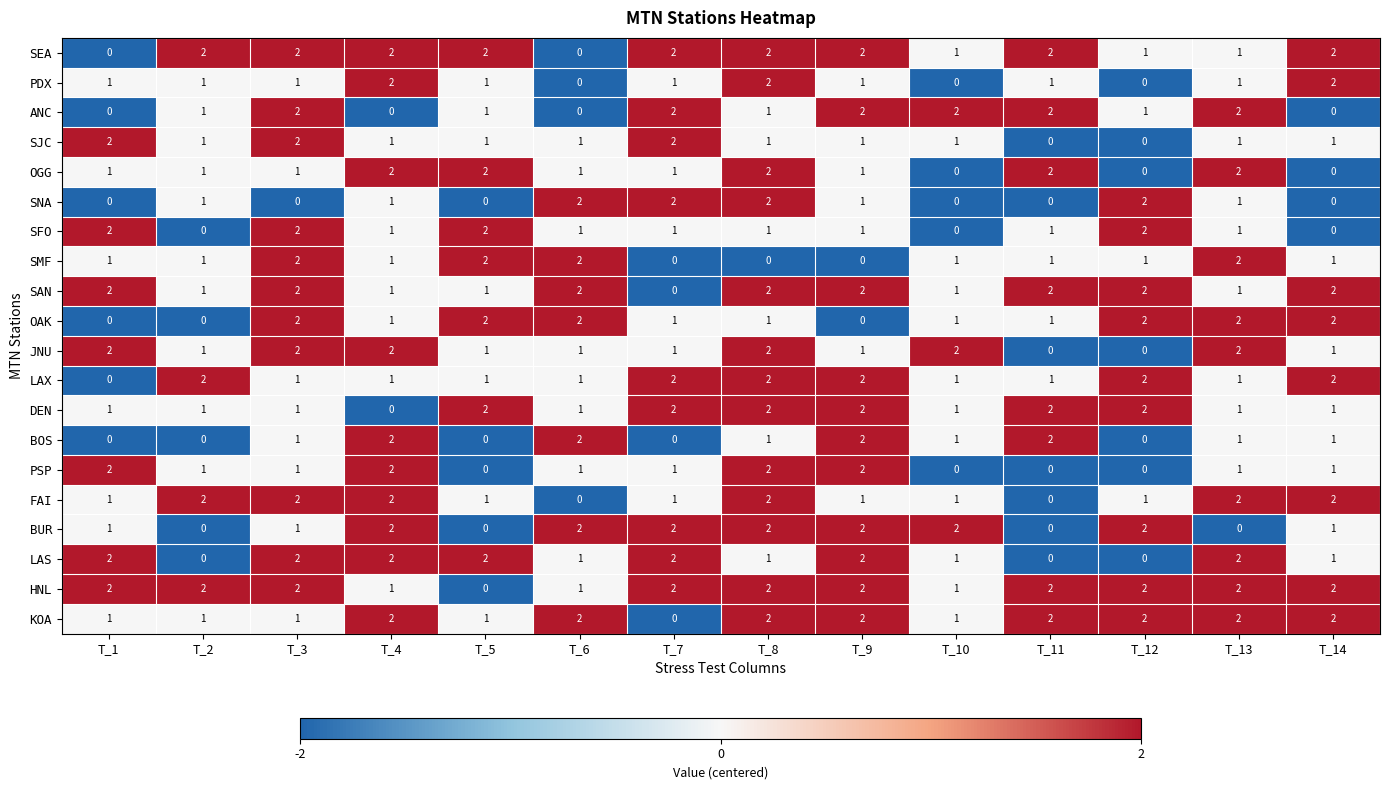

Which category has the lowest value in the KOA series?

T_7